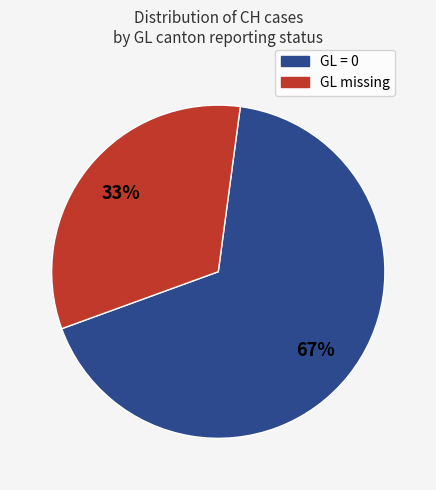

Count the number of slices in the pie.

2